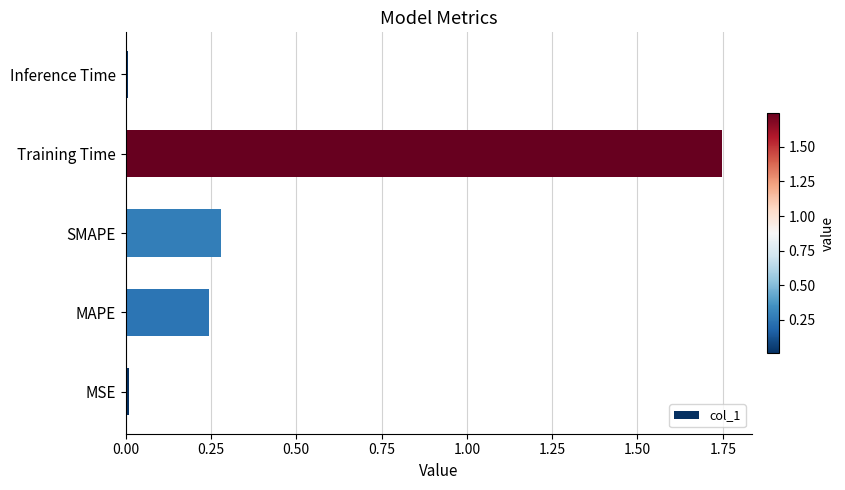

True or false: the data shows 0.0 at MSE.

True